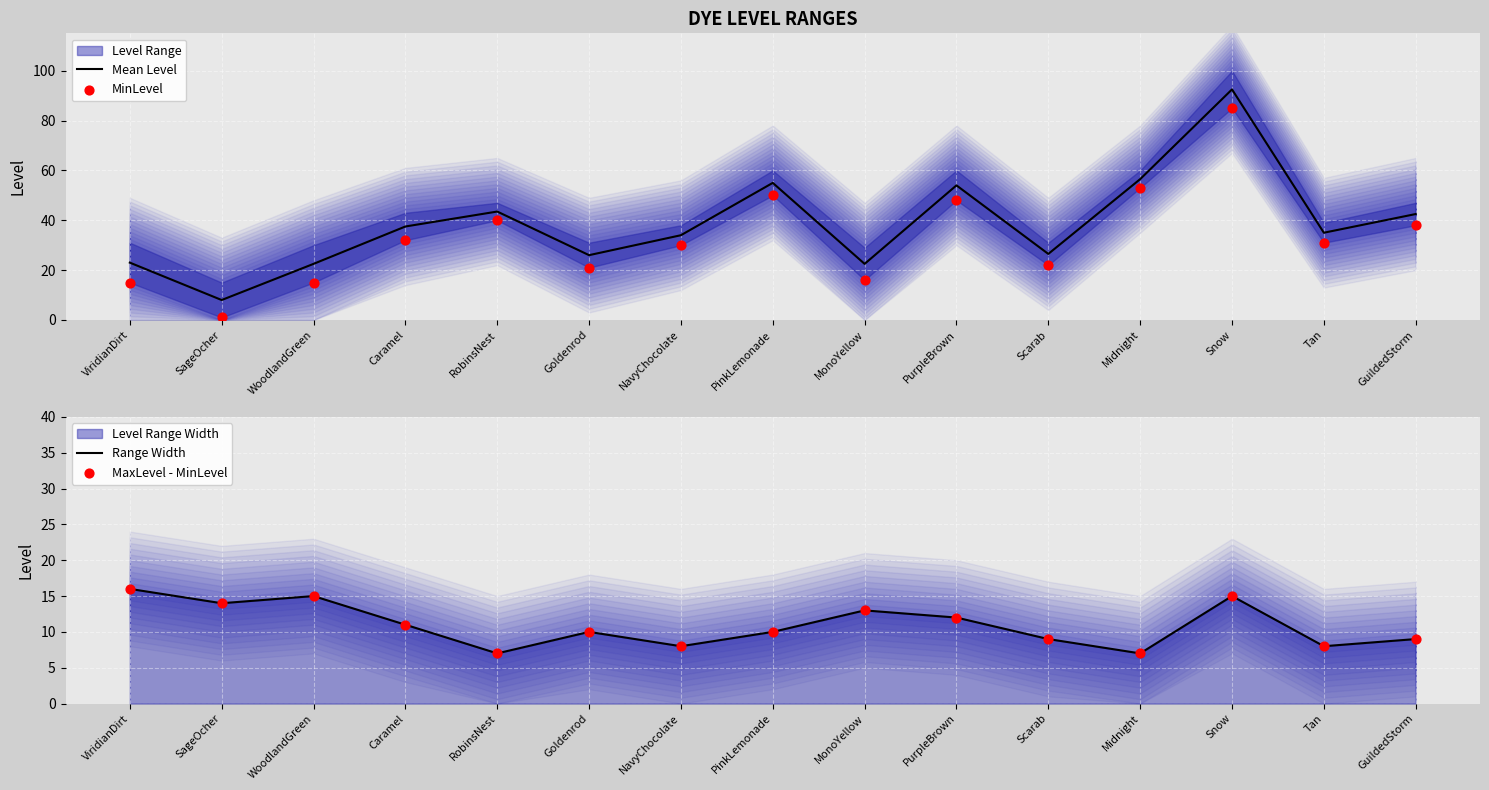

Is the value of MinLevel at WoodlandGreen greater than the value of Mean Level at PurpleBrown?

No